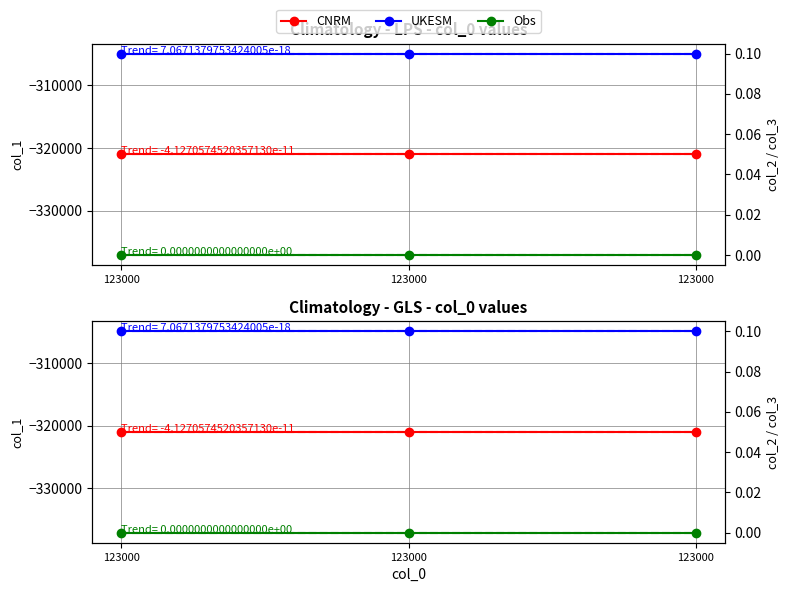

Which category has the lowest value in the CNRM series?

123000